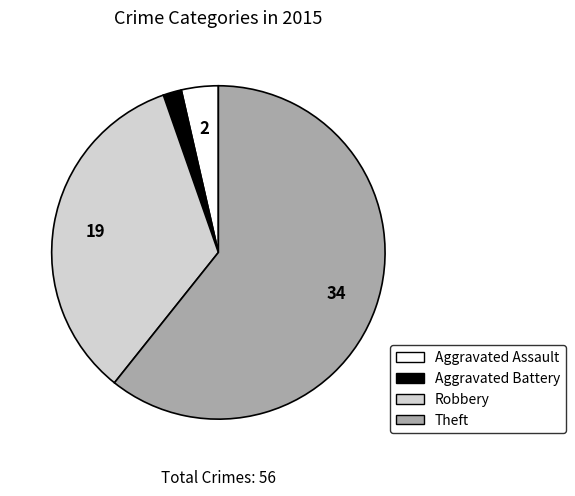

Which has a higher value, Robbery or Aggravated Assault?

Robbery